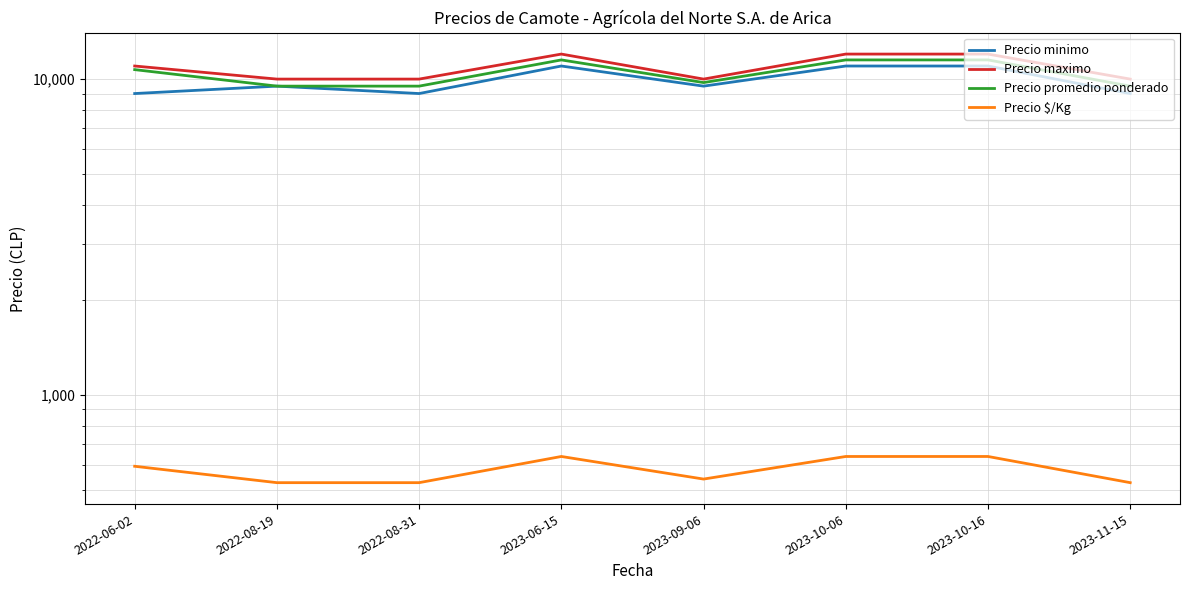

True or false: Precio maximo and Precio minimo cross at least once.

False